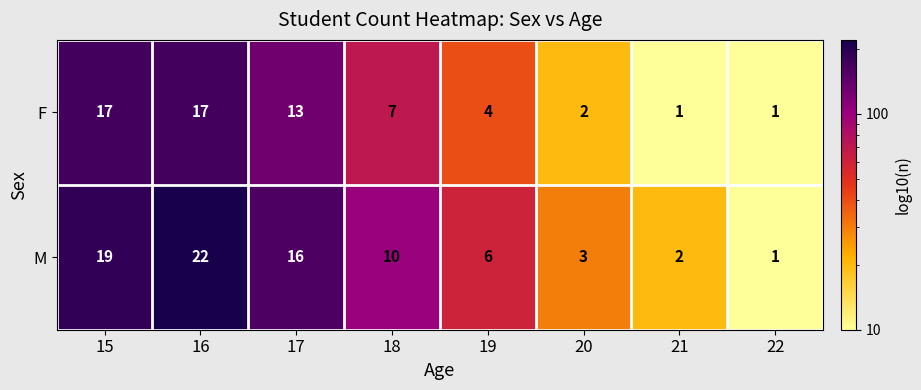

What is the difference between the second highest and minimum values in the M series?

18